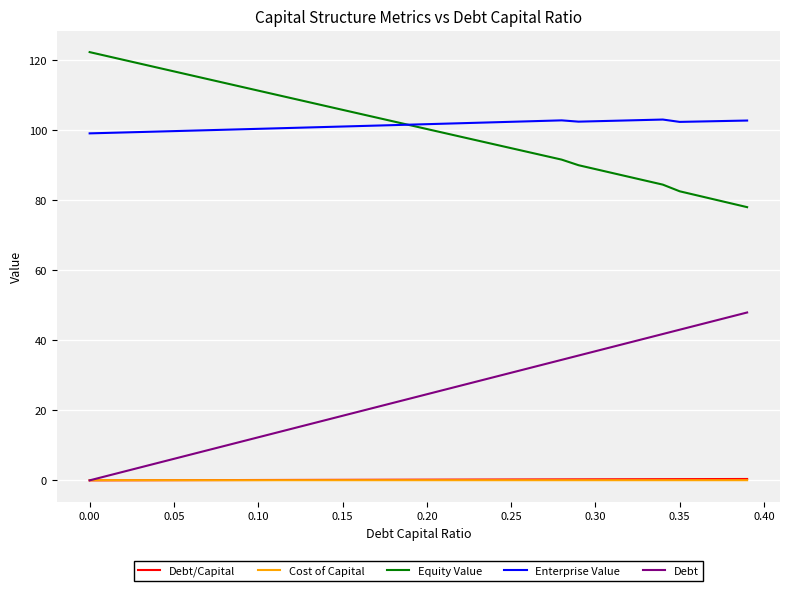

Which series has the largest range (max minus min)?

Debt